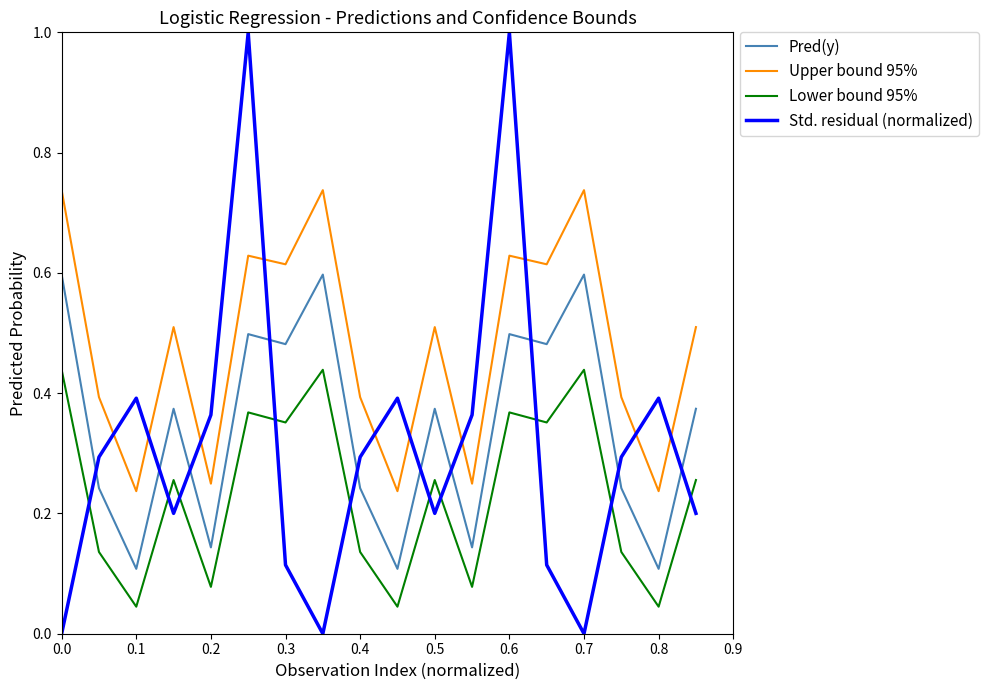

Which series has the widest spread of values?

Std. residual (normalized)